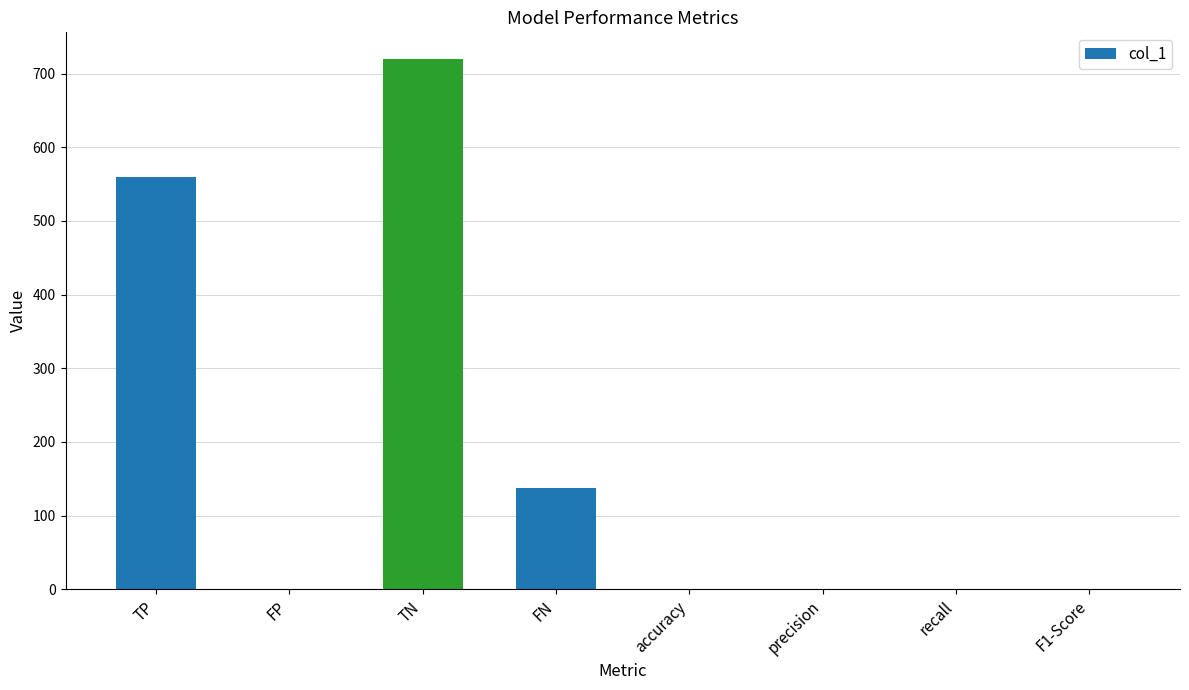

What is the sum of all values?

1419.6